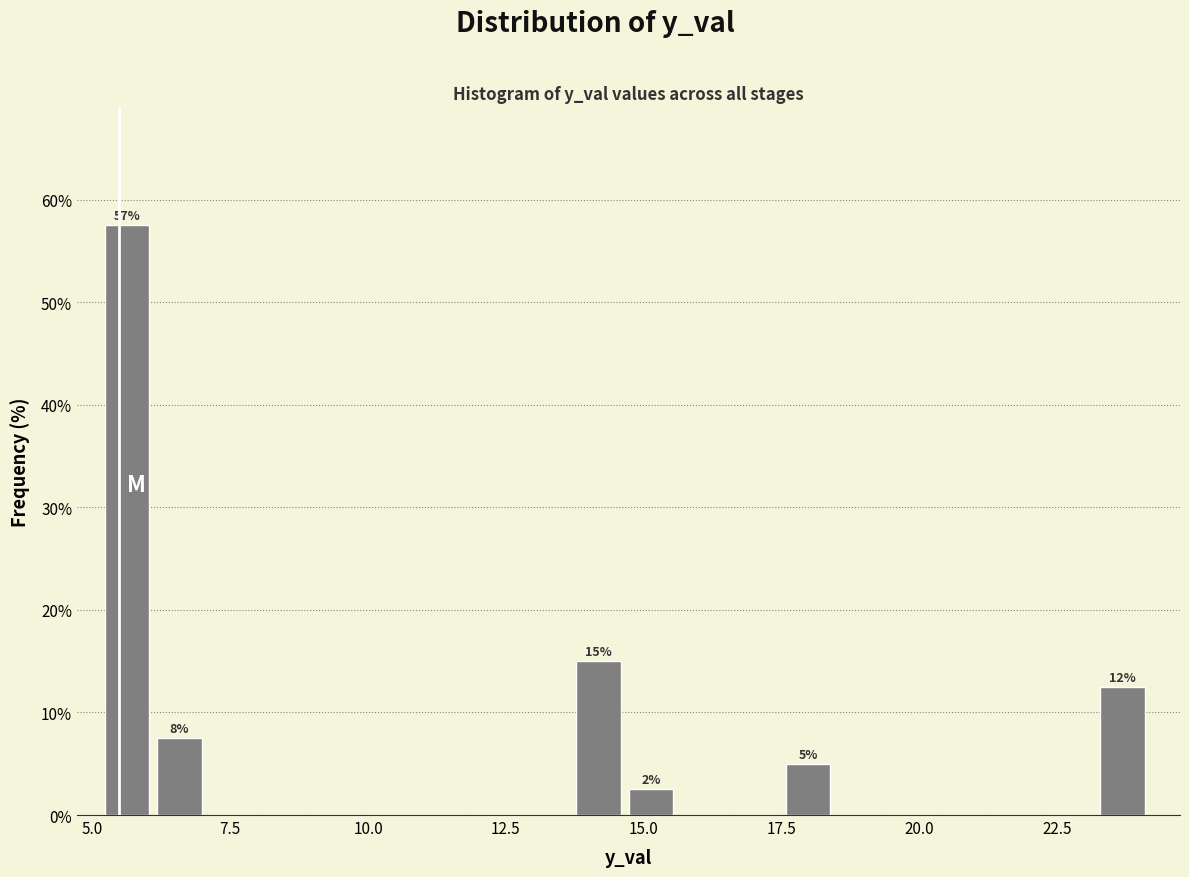

Read against the x-axis, roughly where is the centre of the tallest bar?

5.5